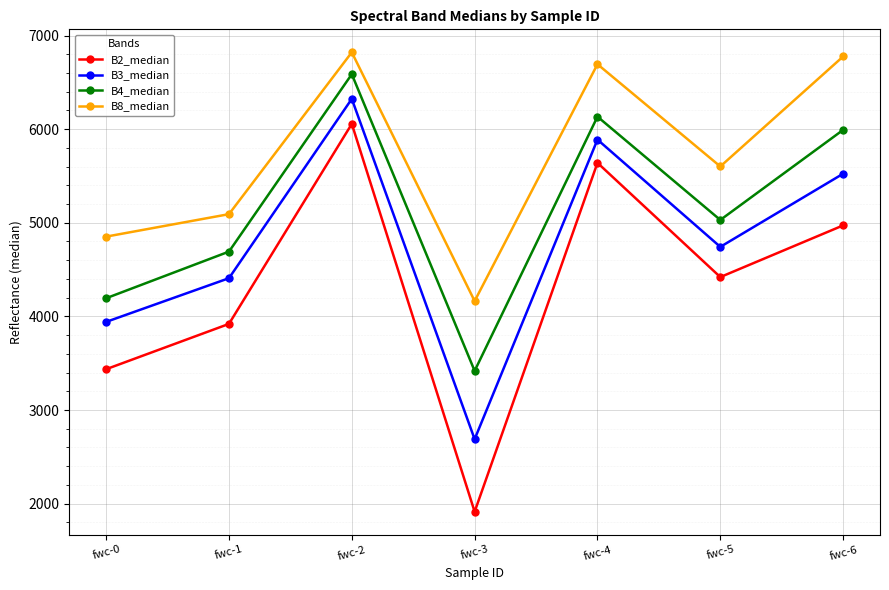

Reading left to right, extract all data points from this chart.

B2_median: 3436.0	3920.0	6056.0	1914.0	5640.0	4420.0	4972.0
B3_median: 3941.3	4408.0	6323.2	2688.7	5888.0	4742.7	5524.0
B4_median: 4194.0	4692.0	6586.7	3418.0	6133.3	5030.0	5992.0
B8_median: 4852.0	5092.0	6820.6	4164.0	6693.3	5601.3	6776.0